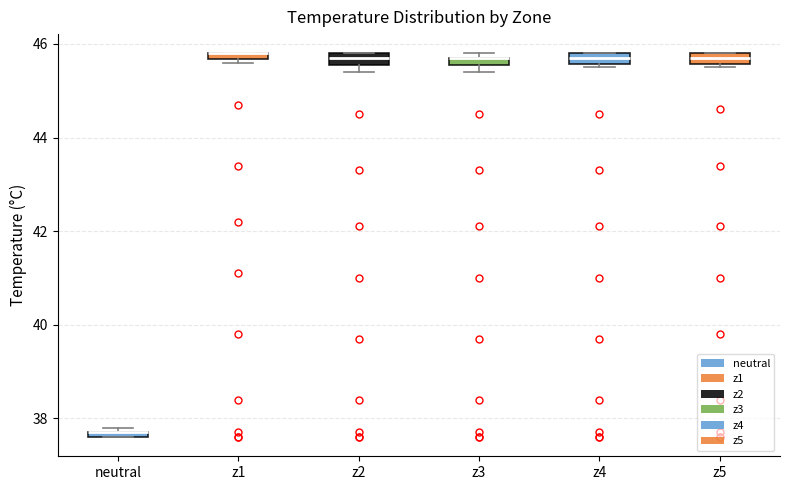

Where is the upper edge of the box for z4 on the y-axis? The values are not printed on the chart, so give them approximately, as read against the axis.

45.8